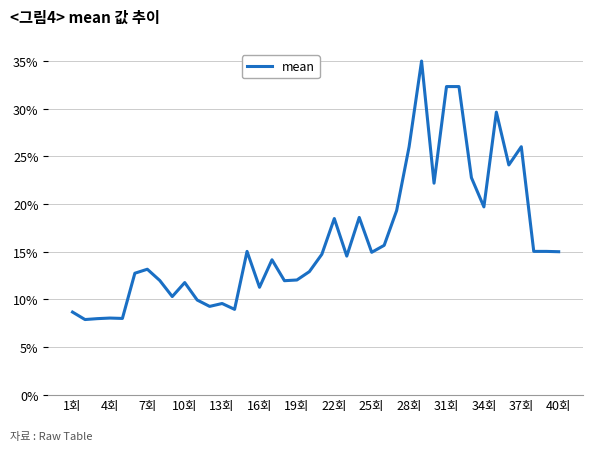

What is the greatest value displayed?

35.0